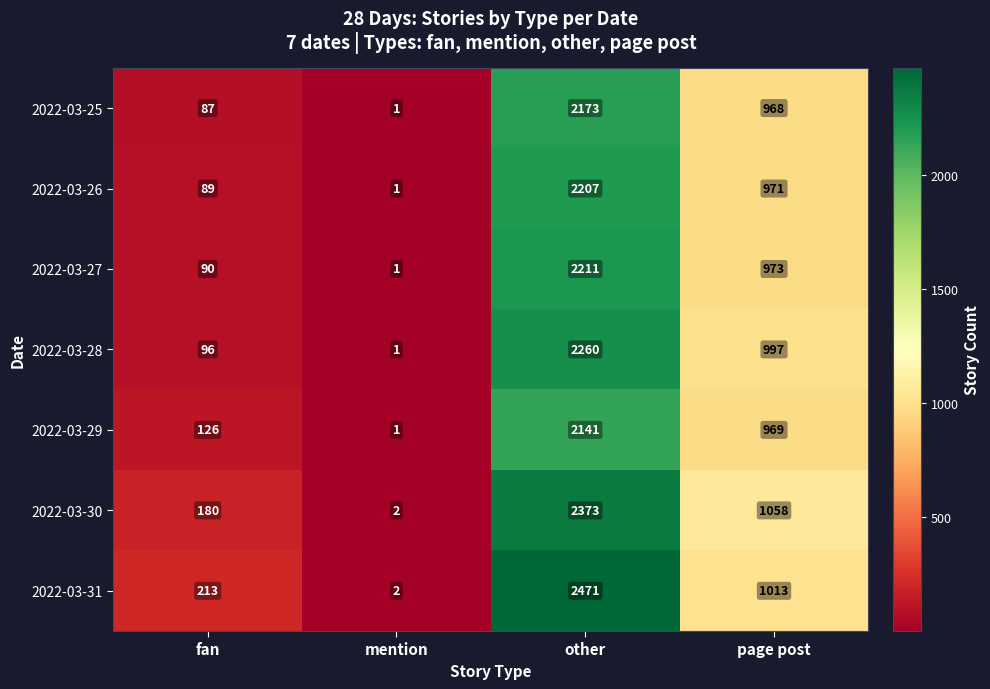

True or false: 2022-03-28 has a value of 96 at fan.

True